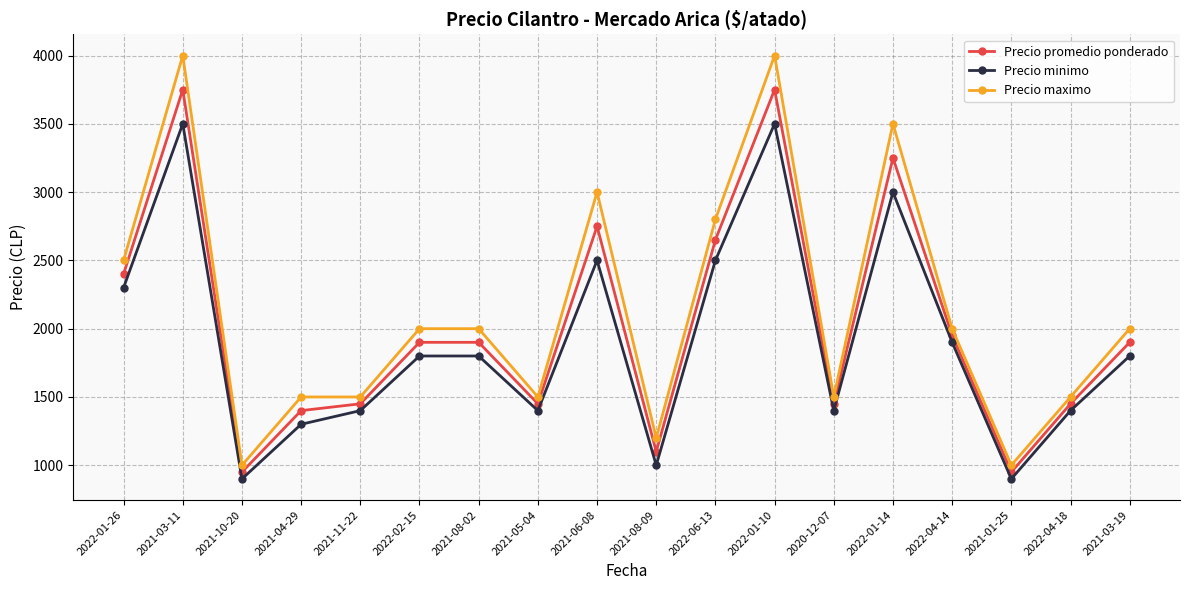

What is the highest value of the Precio maximo series?

4000